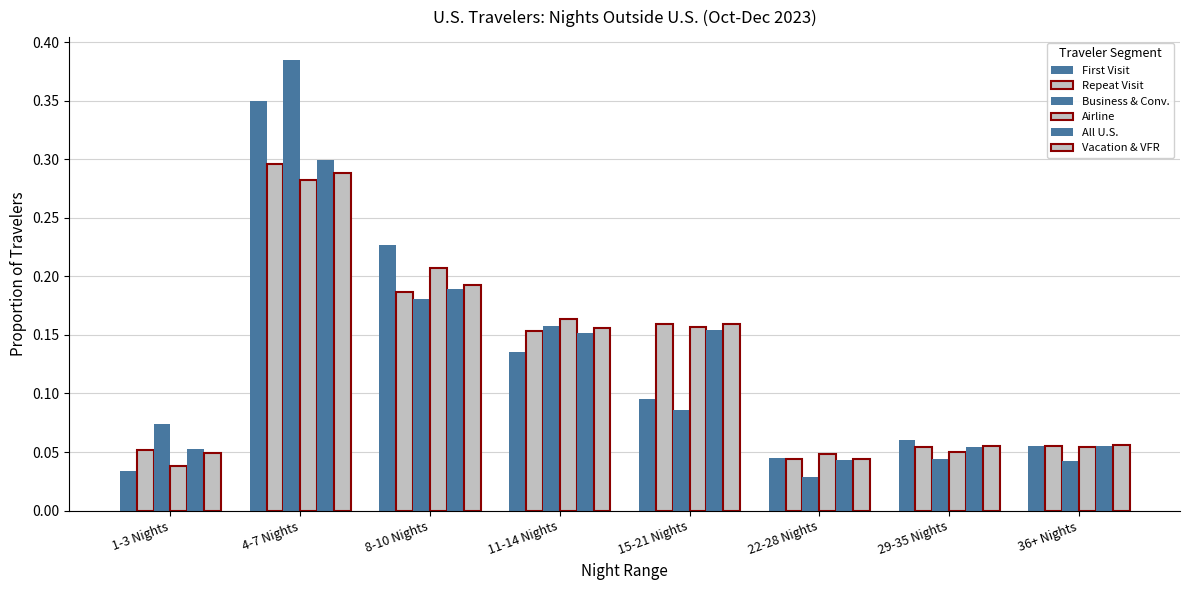

Count the number of categories in the chart.

8